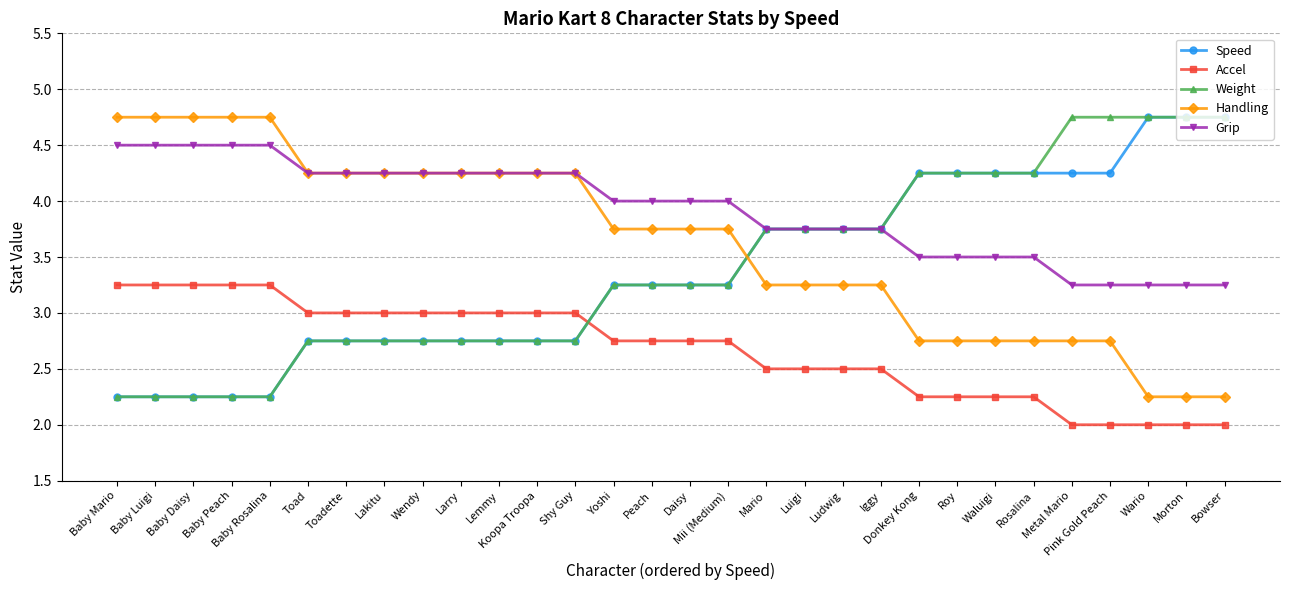

What is the sum of the Grip values at Baby Daisy and Waluigi?

8.0